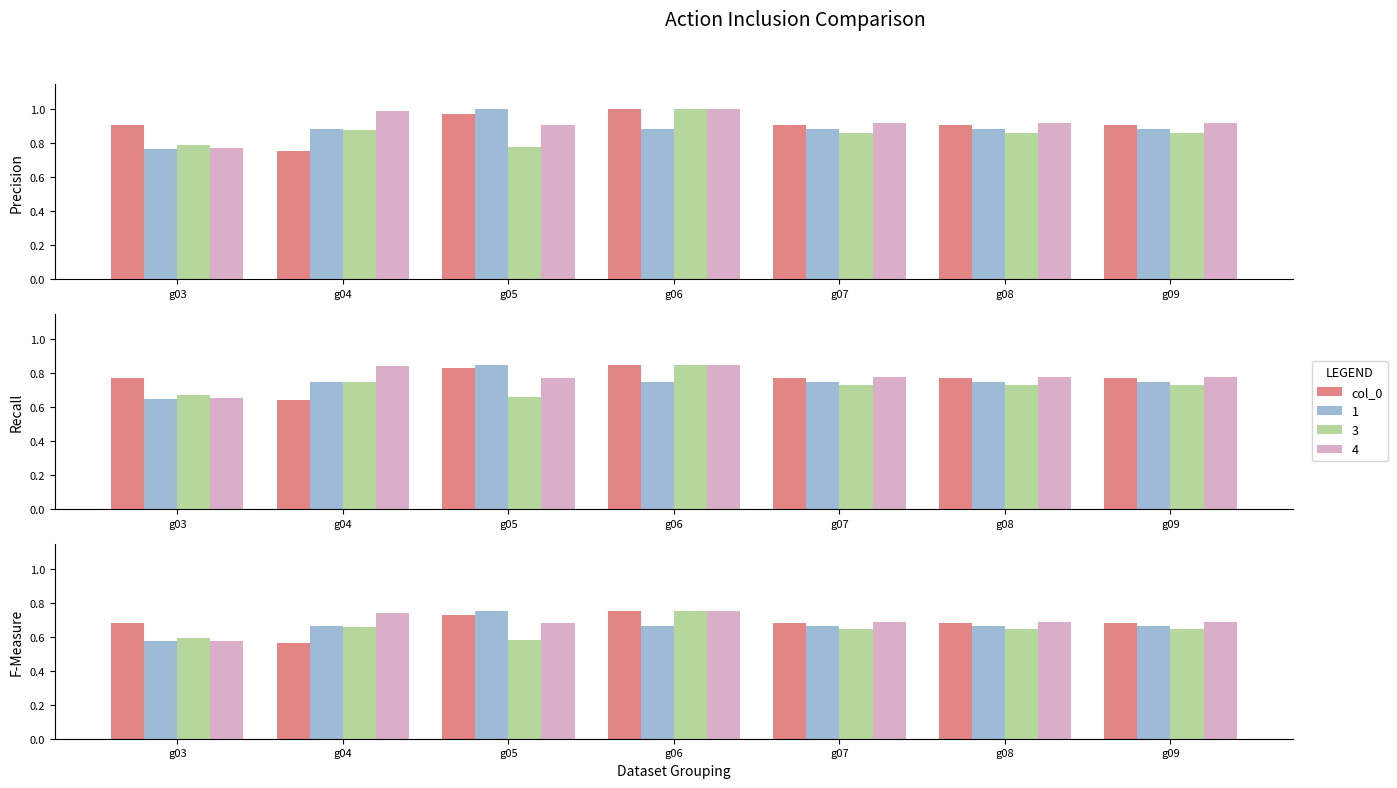

Which has a higher value, g03 or g06?

g06